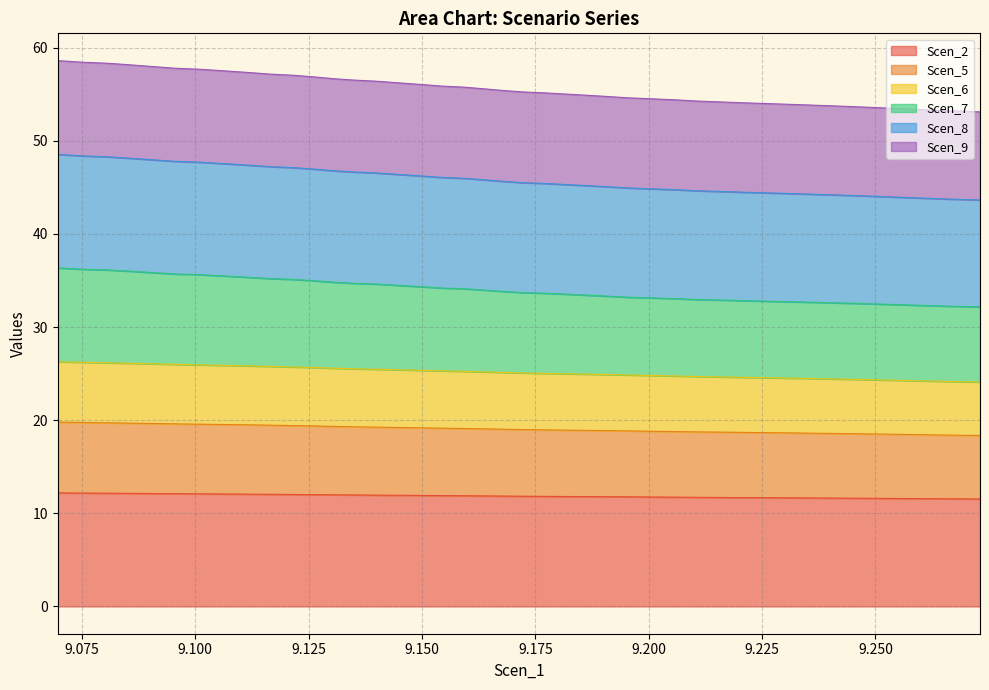

What is the lowest value of the Scen_2 series?

11.5